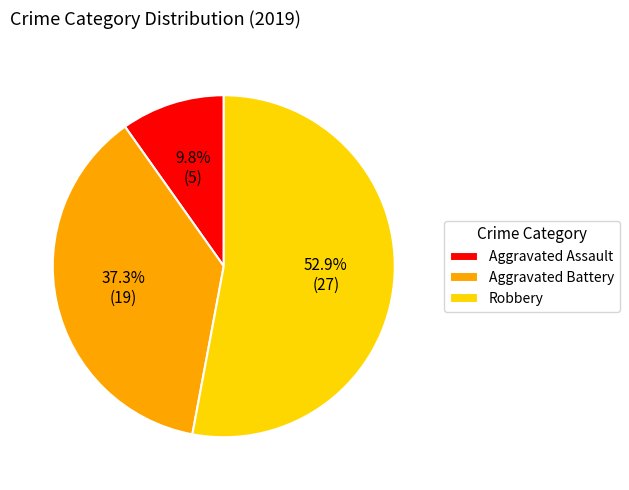

Between Aggravated Battery and Robbery, which is larger?

Robbery